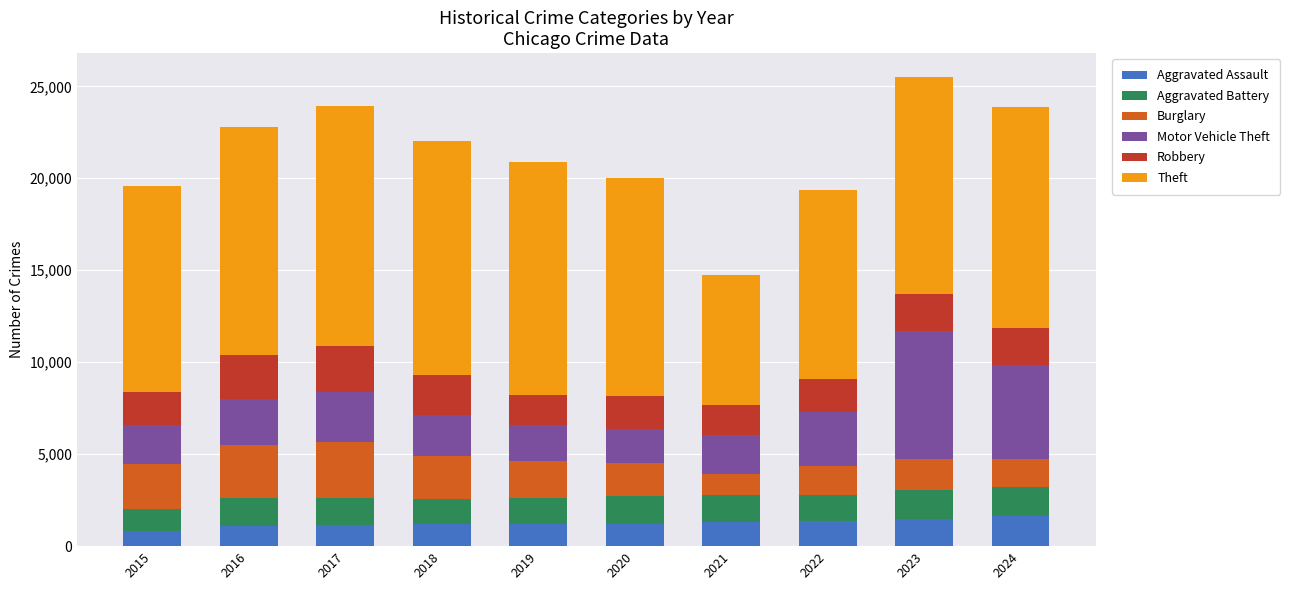

What is the minimum value for Aggravated Assault?

840